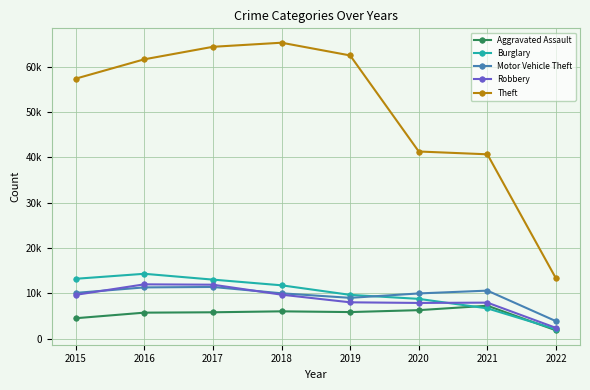

Which category has the lowest value in the Burglary series?

2022